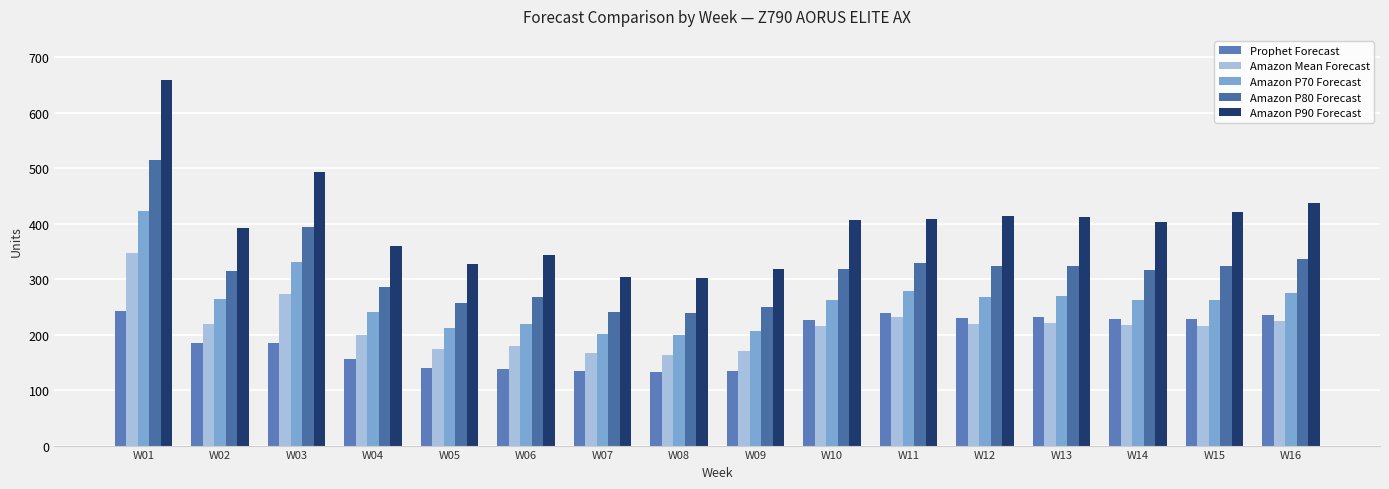

At which category is the sum across all series the highest?

W01